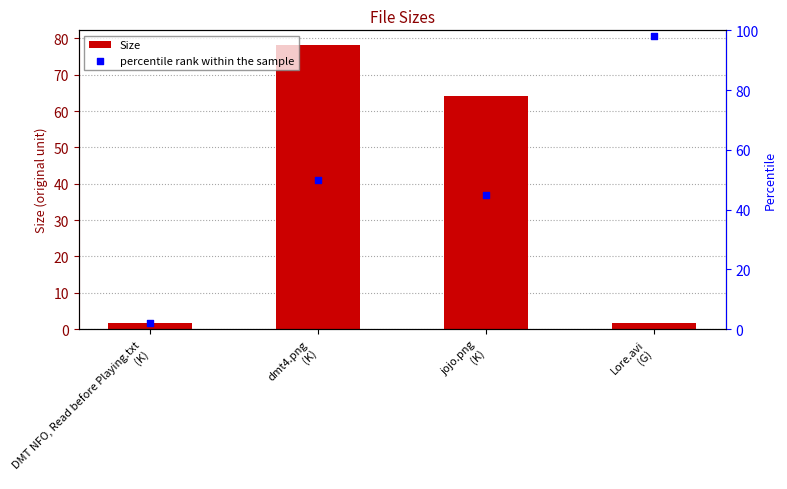

What are all the series names shown in the legend?

Size, percentile rank within the sample